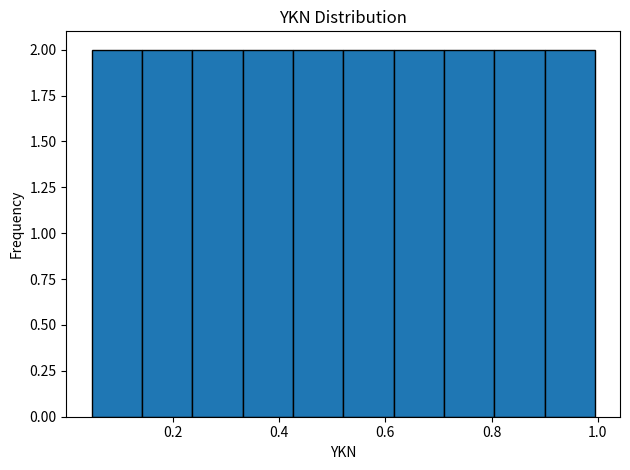

Reading left to right, transcribe this chart: for each bar, give the range it covers on the x-axis and its height. Neither the bar edges nor the heights are printed on the chart, so give them approximately, as read against the axes.

0.04 to 0.14: 2
0.14 to 0.24: 2
0.24 to 0.34: 2
0.34 to 0.42: 2
0.42 to 0.52: 2
0.52 to 0.62: 2
0.62 to 0.72: 2
0.72 to 0.80: 2
0.80 to 0.90: 2
0.90 to 1.00: 2